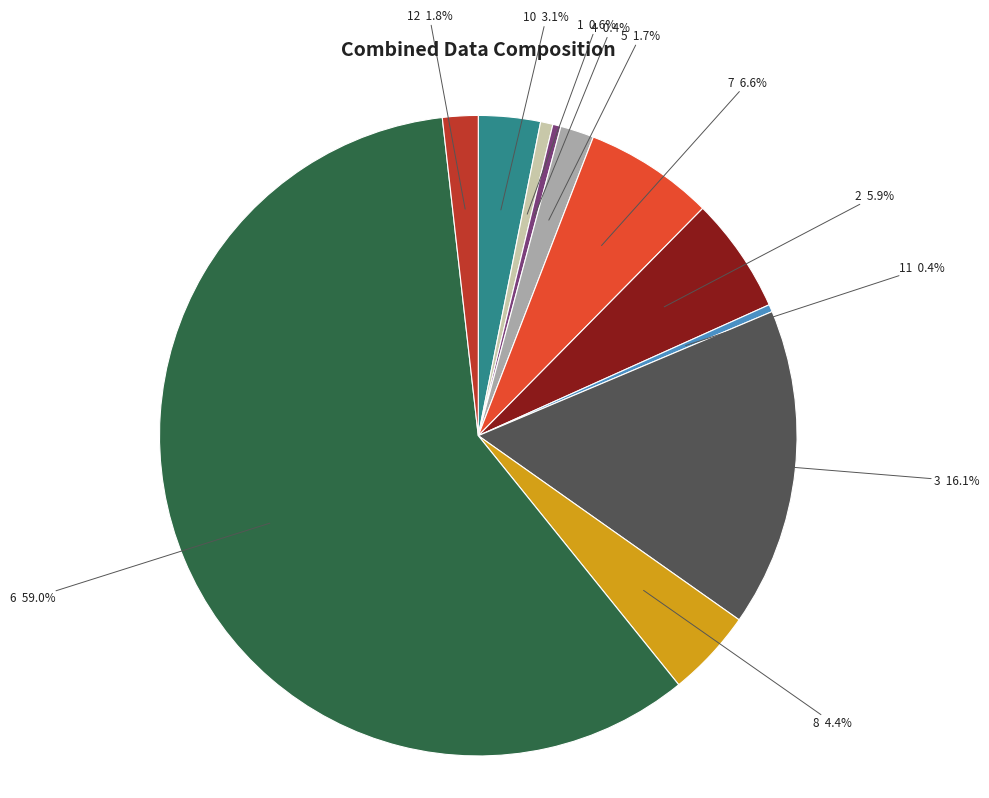

How many segments does this pie chart have?

11